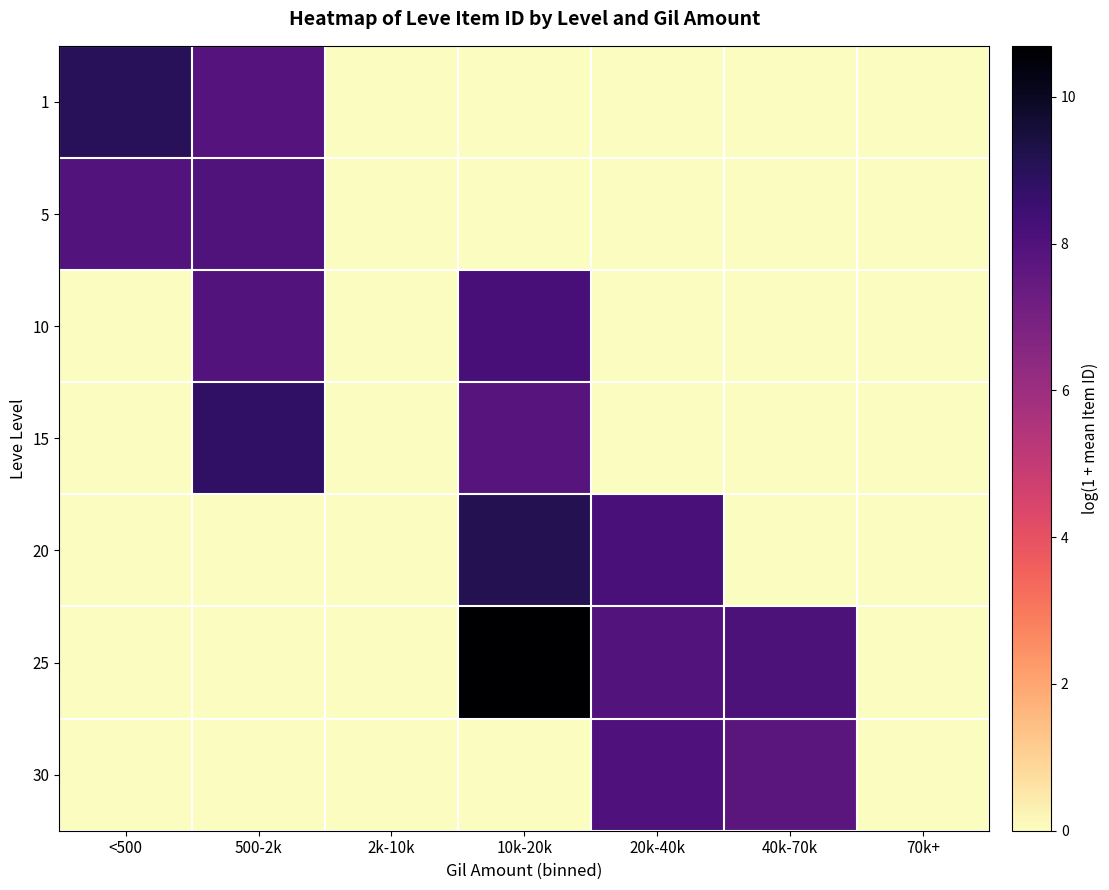

Reading left to right, what are all the values shown in this chart?

1: <500=9.0	500-2k=7.9	2k-10k=0.0	10k-20k=0.0	20k-40k=0.0	40k-70k=0.0	70k+=0.0
5: <500=7.9	500-2k=8.0	2k-10k=0.0	10k-20k=0.0	20k-40k=0.0	40k-70k=0.0	70k+=0.0
10: <500=0.0	500-2k=7.9	2k-10k=0.0	10k-20k=8.2	20k-40k=0.0	40k-70k=0.0	70k+=0.0
15: <500=0.0	500-2k=8.8	2k-10k=0.0	10k-20k=7.8	20k-40k=0.0	40k-70k=0.0	70k+=0.0
20: <500=0.0	500-2k=0.0	2k-10k=0.0	10k-20k=9.1	20k-40k=8.2	40k-70k=0.0	70k+=0.0
25: <500=0.0	500-2k=0.0	2k-10k=0.0	10k-20k=10.7	20k-40k=7.9	40k-70k=8.1	70k+=0.0
30: <500=0.0	500-2k=0.0	2k-10k=0.0	10k-20k=0.0	20k-40k=8.1	40k-70k=7.7	70k+=0.0